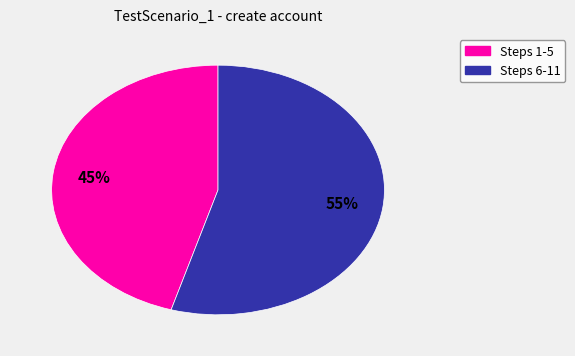

Is there a majority slice in this chart?

Yes